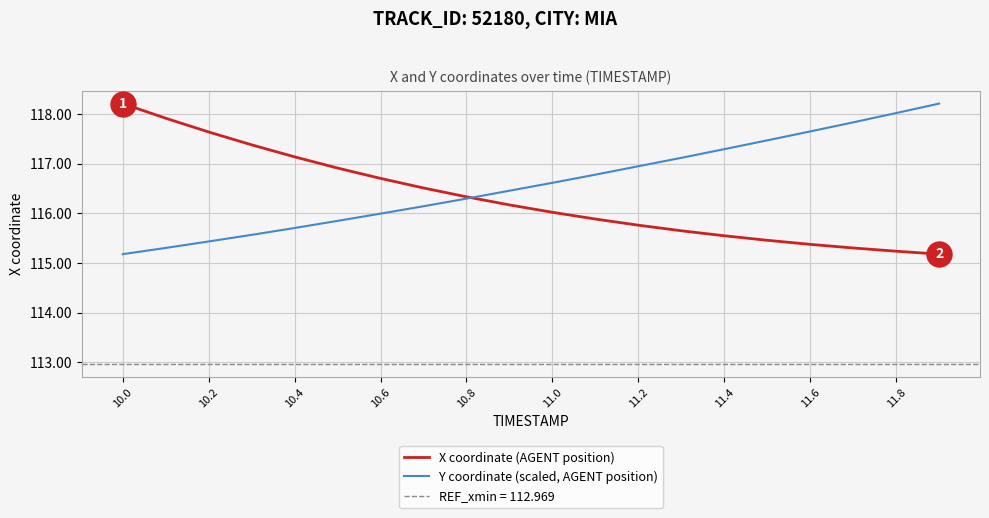

The Y coordinate (scaled, AGENT position) series shows 47.3 at 10.6. True or false?

False